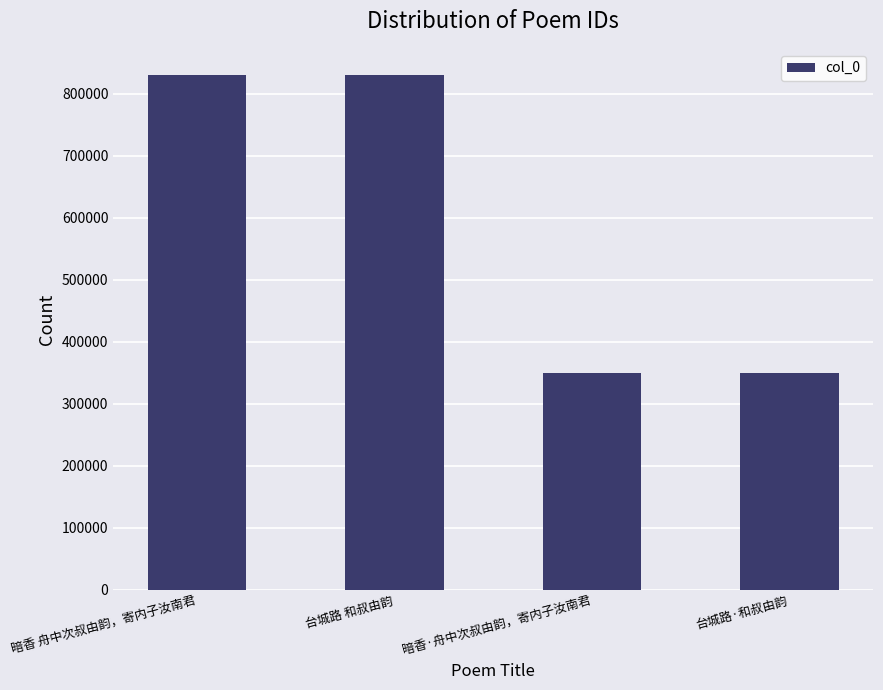

True or false: the data shows 350146 at 台城路·和叔由韵.

True